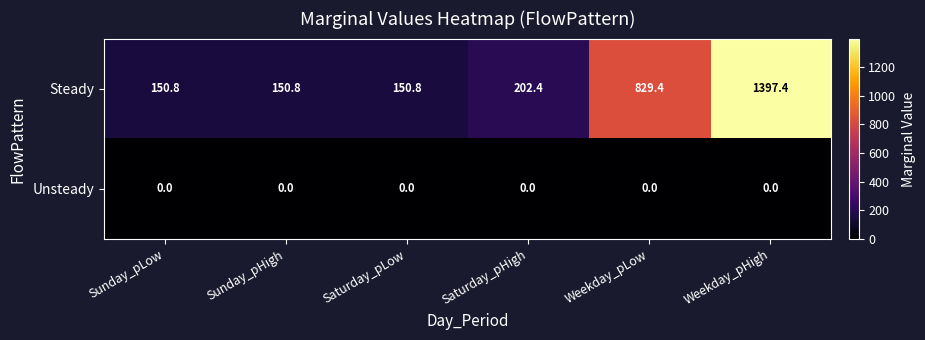

Rank the series at Saturday_pLow from highest to lowest value.

Steady, Unsteady